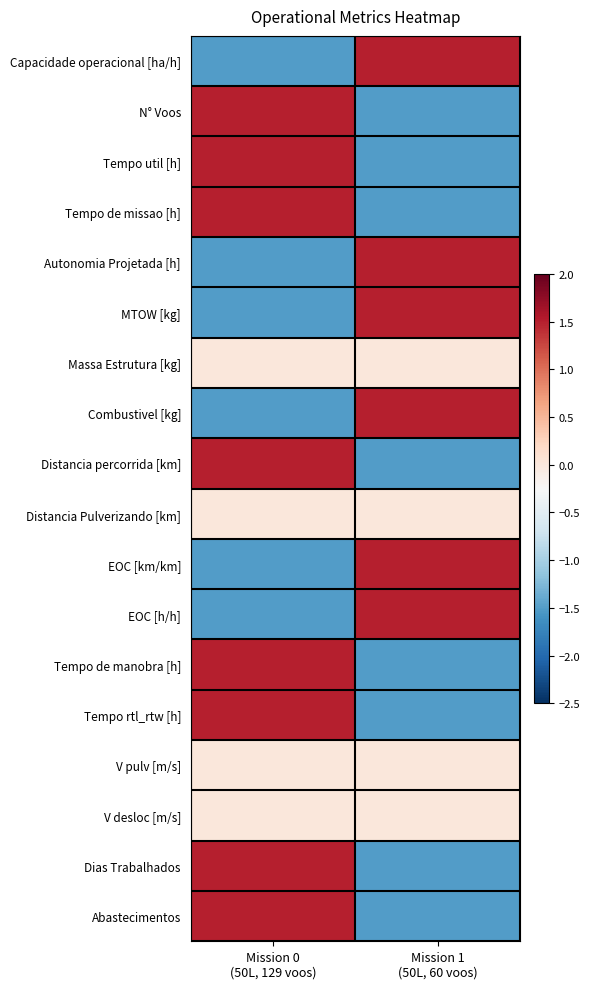

How many categories are shown in the chart?

2